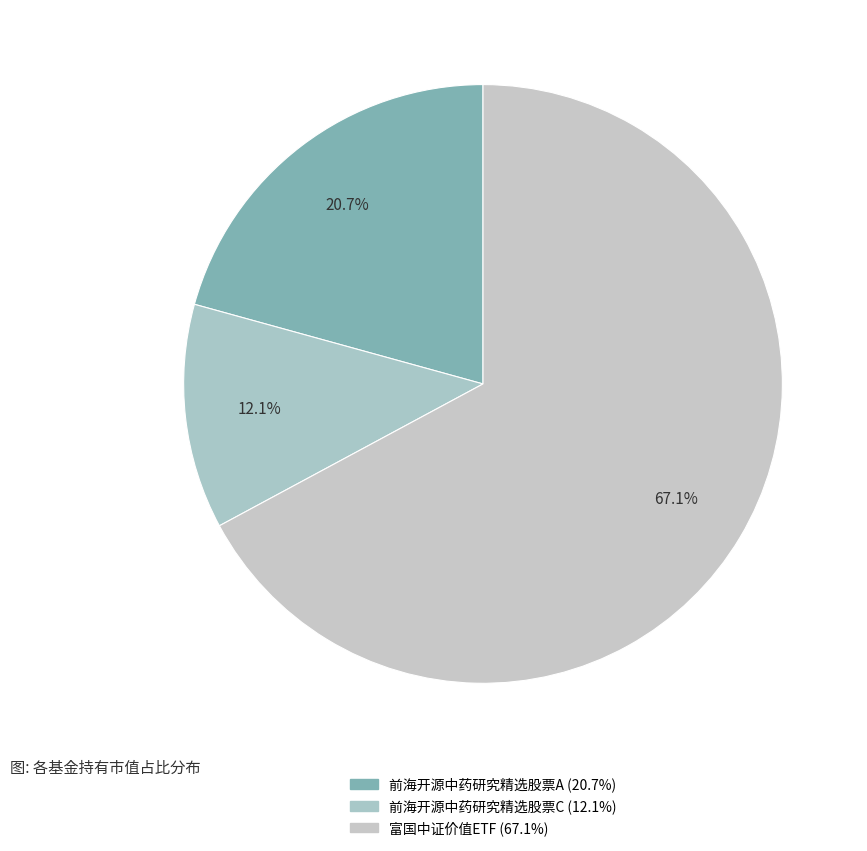

Does 富国中证价值ETF account for over 50% of the chart?

Yes